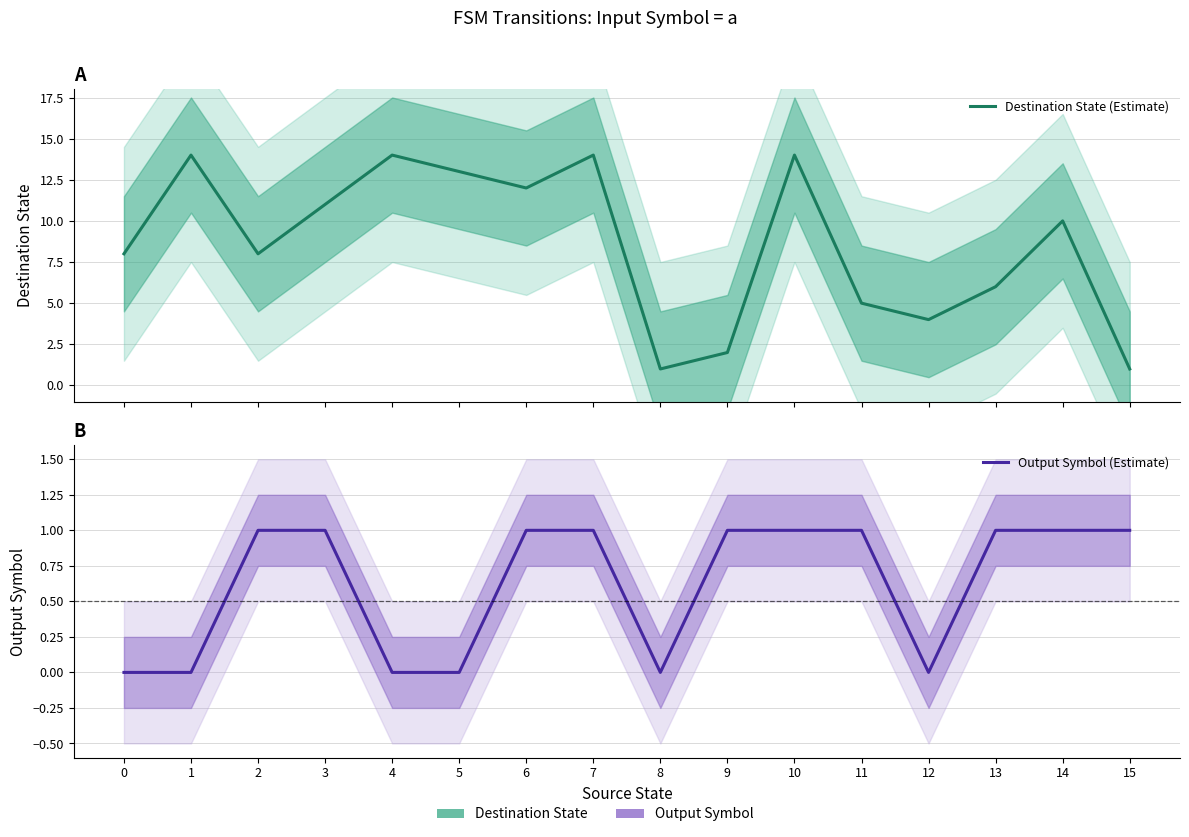

What is the difference between the Output Symbol (Estimate) values at 4 and 15?

1